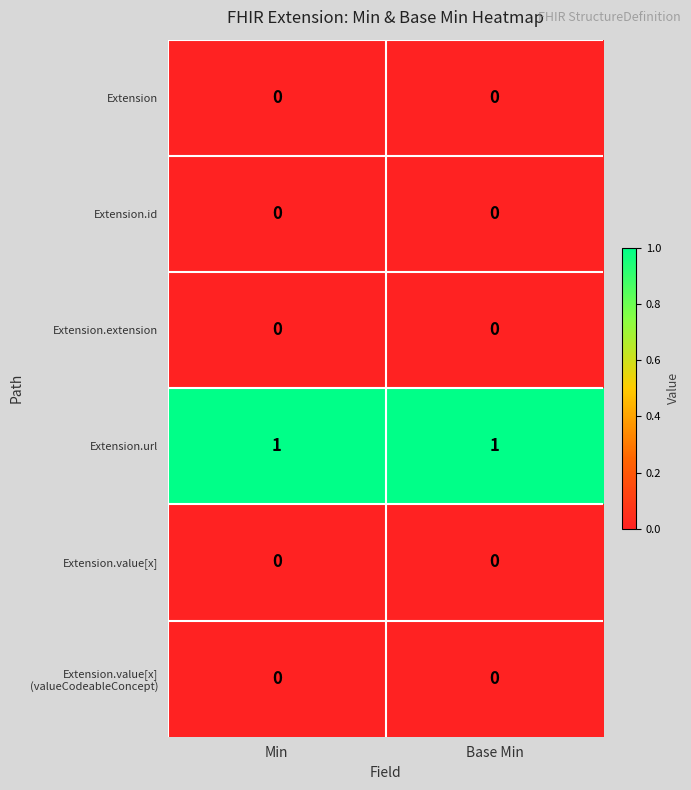

Is it true that Extension.value[x] equals 0 at Base Min?

True